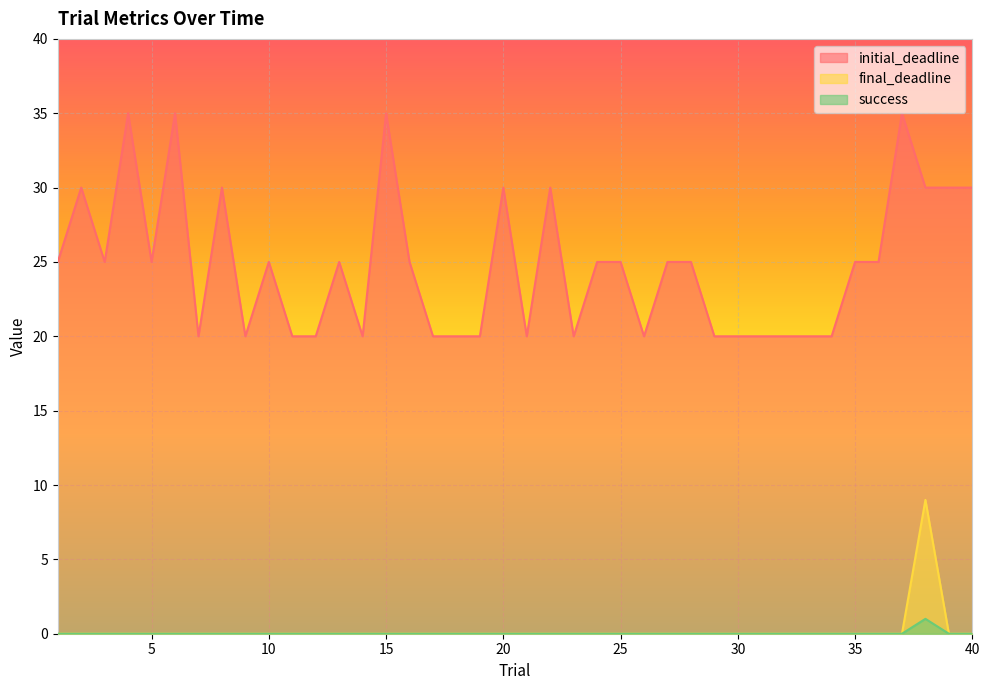

What value does the initial_deadline series have at 16, to the nearest 10?

20